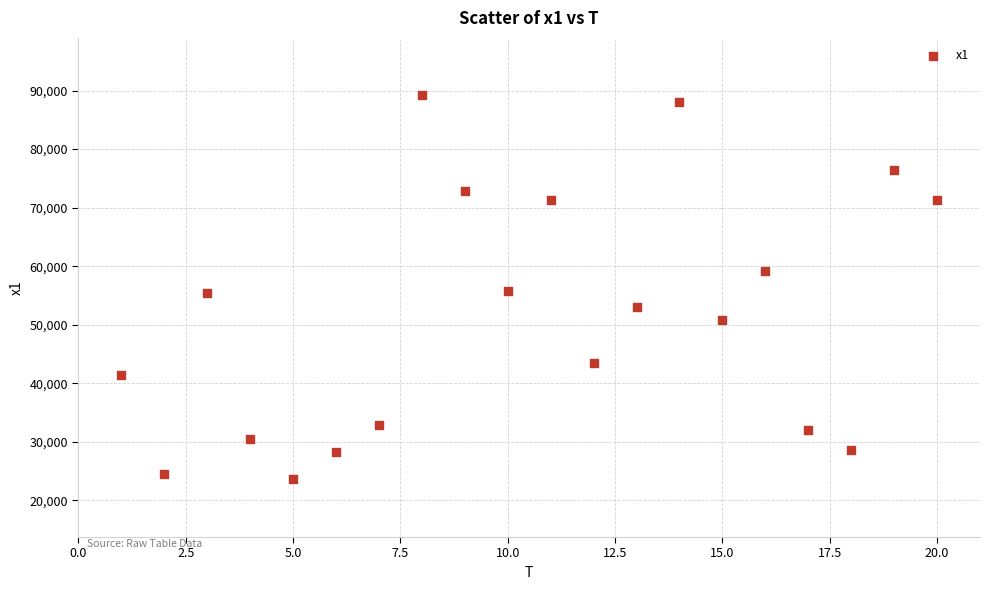

What is the range of Y values (max minus min)?

65577.0